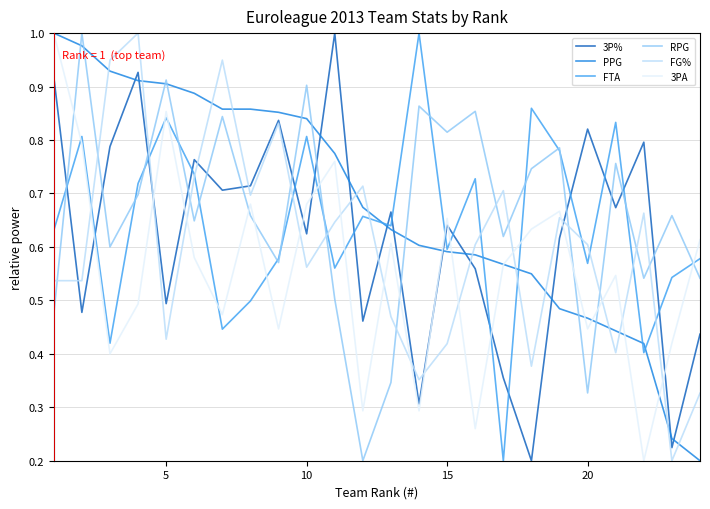

How many 3PA values are between 0 and 1?

24